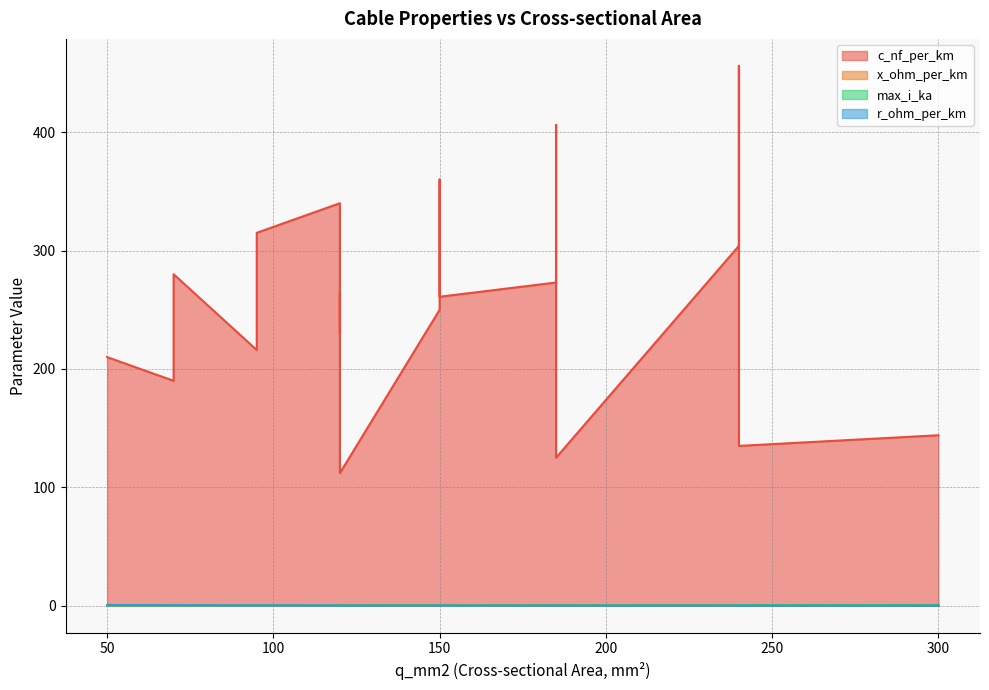

What is the difference between the maximum and minimum values in the x_ohm_per_km series?

0.1